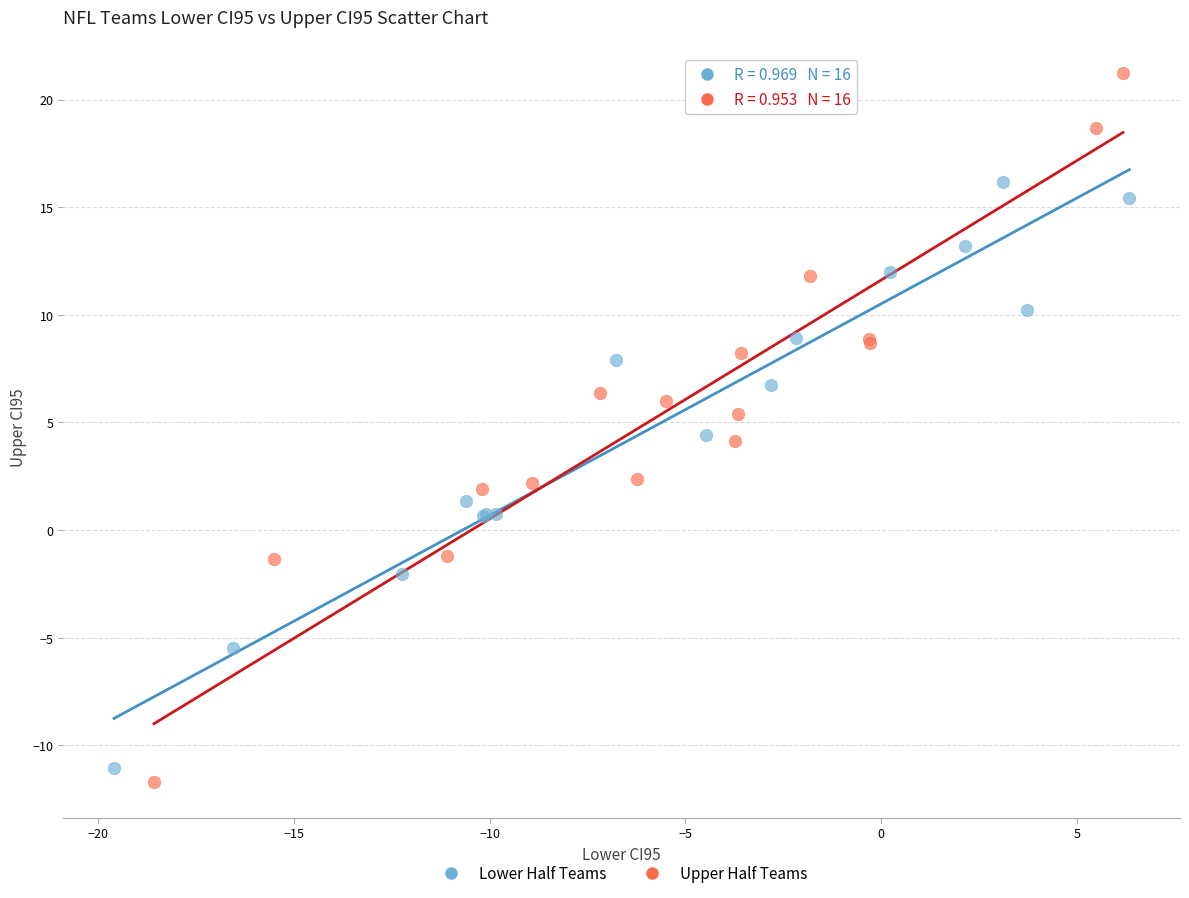

Which series reaches the maximum Y coordinate?

Upper Half Teams